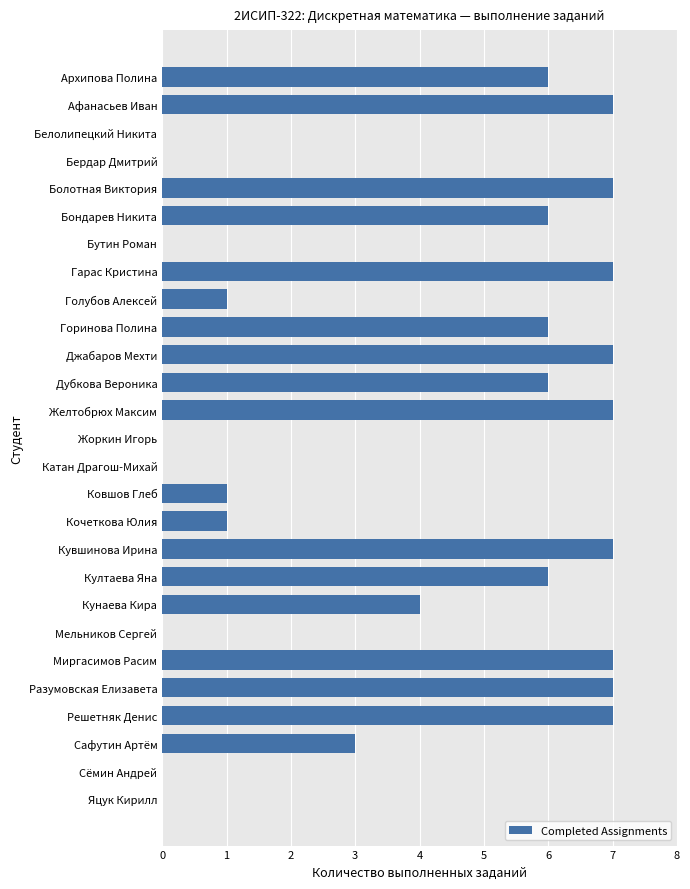

What is the sum of all values?

103